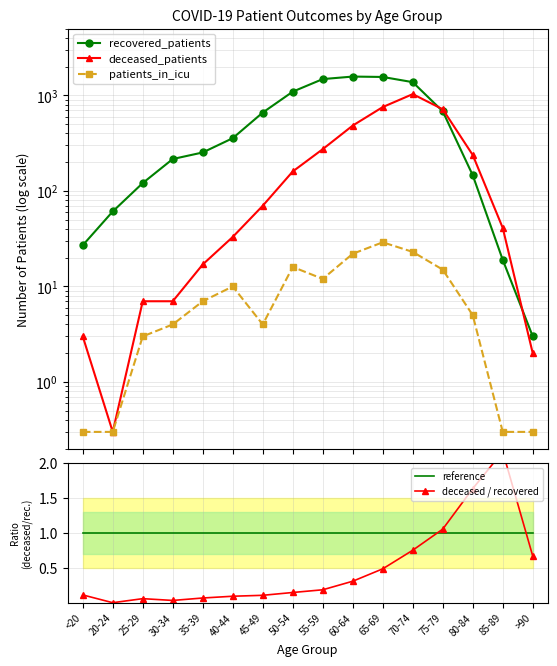

Rank the series at 55-59 from highest to lowest value.

recovered_patients, deceased_patients, patients_in_icu, reference, deceased / recovered